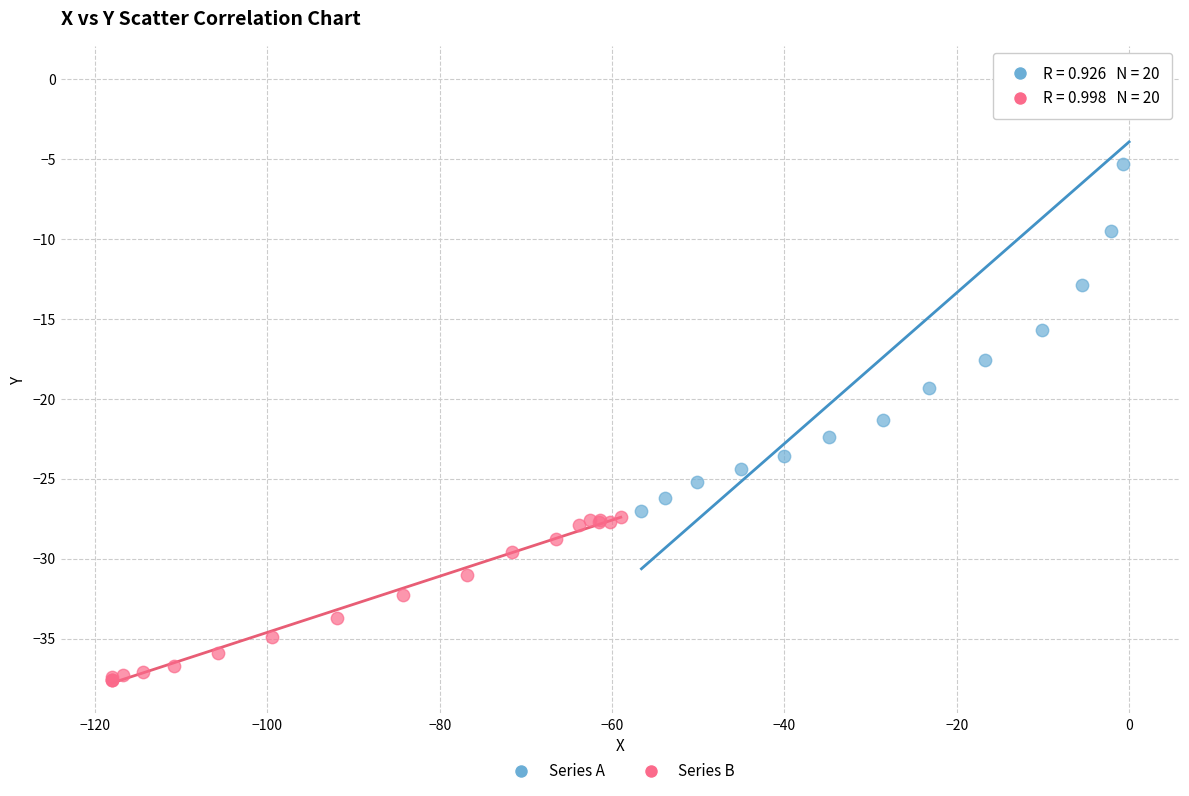

Which series reaches the minimum Y coordinate?

Series B